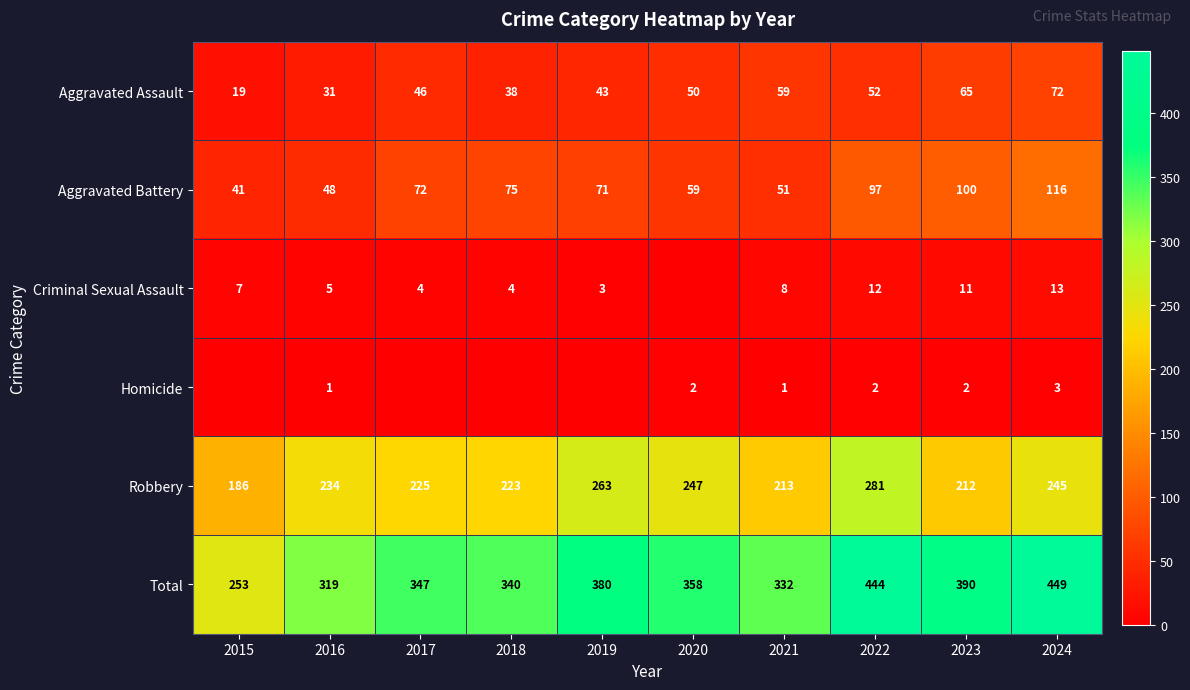

At which label is Aggravated Assault closest to 45?

2017